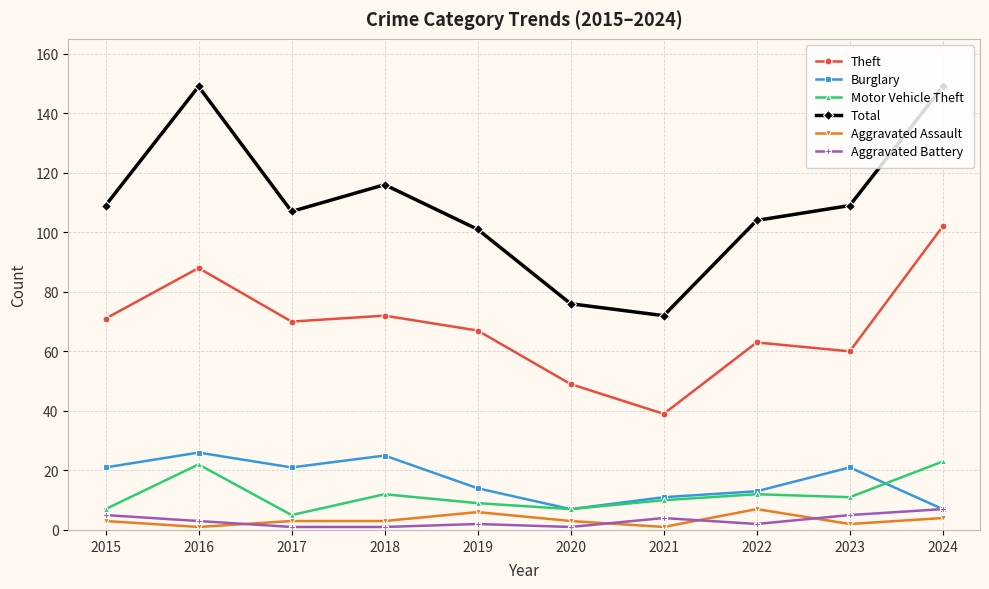

Which series has the widest spread of values?

Total